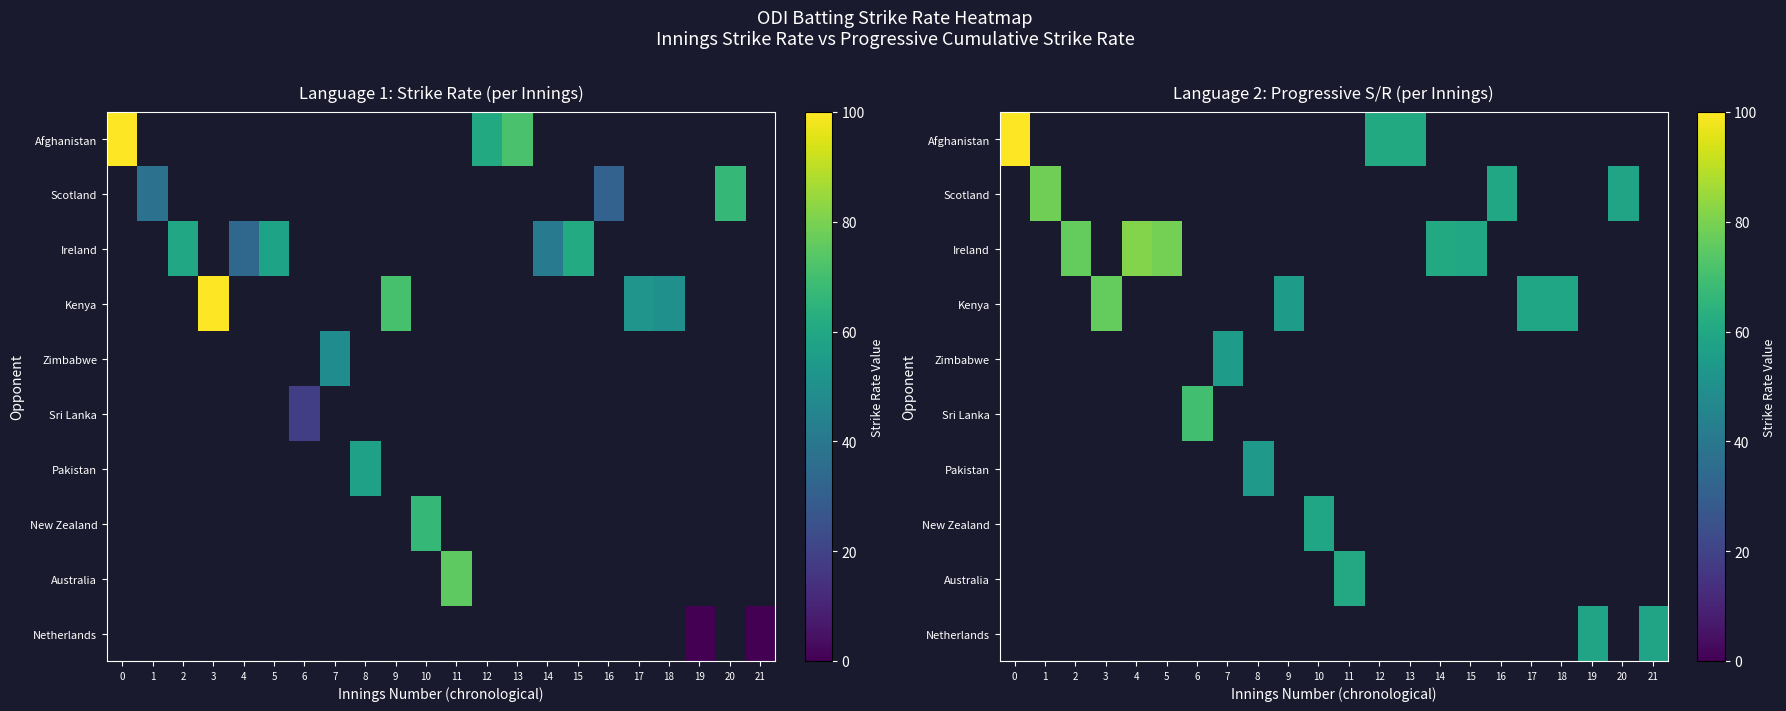

Between 3 and 18, which series saw the biggest shift?

Kenya